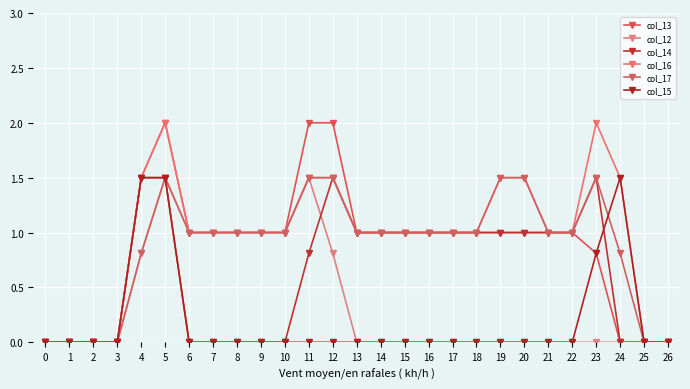

What is the maximum value shown in the chart?

2.0